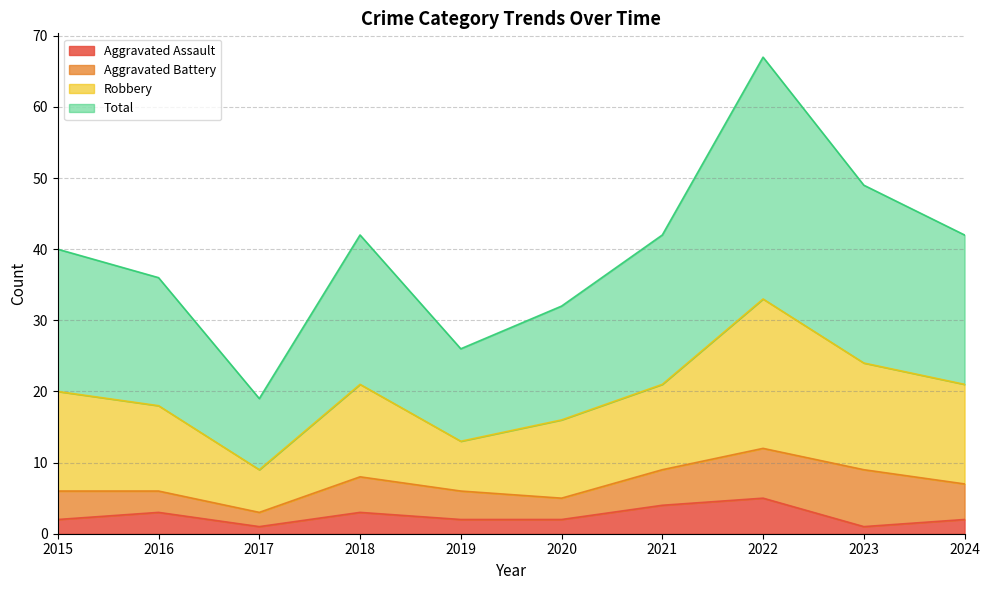

At which category is the sum across all series the highest?

2022